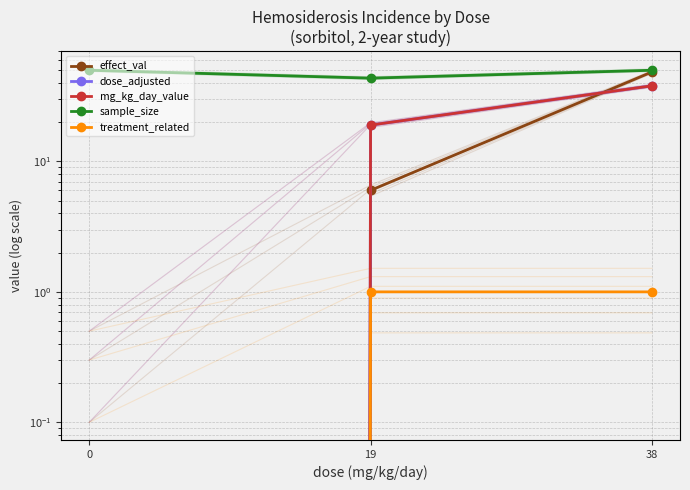

Which series has the largest total across all categories?

sample_size